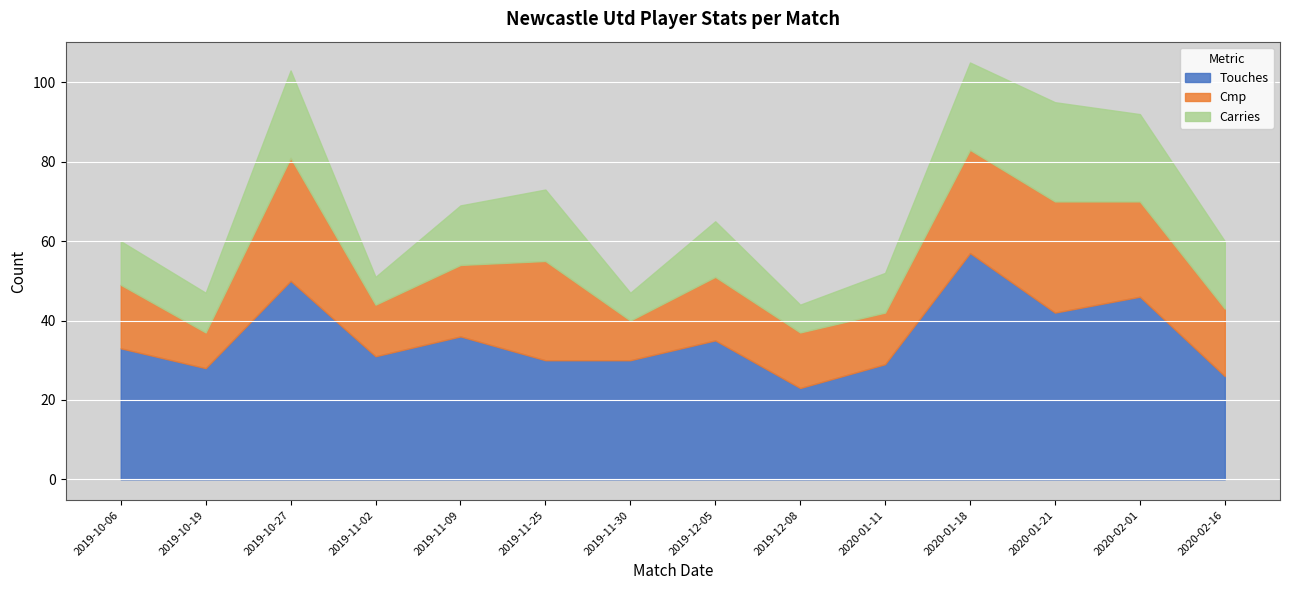

True or false: Carries and Touches cross at least once.

False